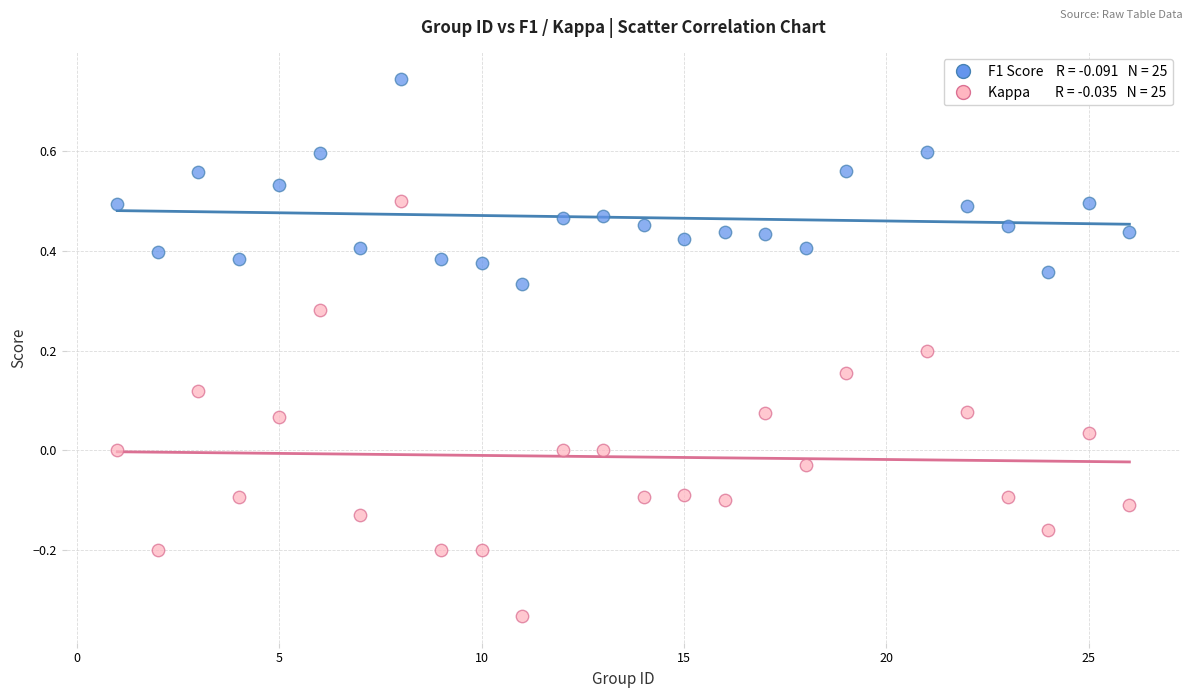

Across all data points, what is the range of Y values (max minus min)?

1.1